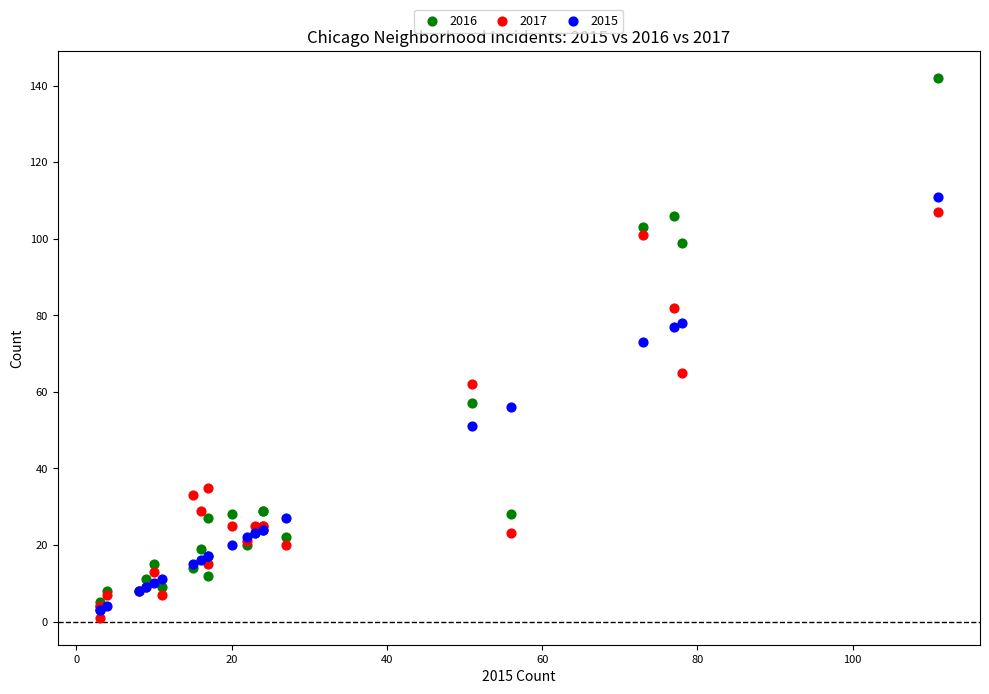

What are all the series names shown in the legend?

2016, 2017, 2015